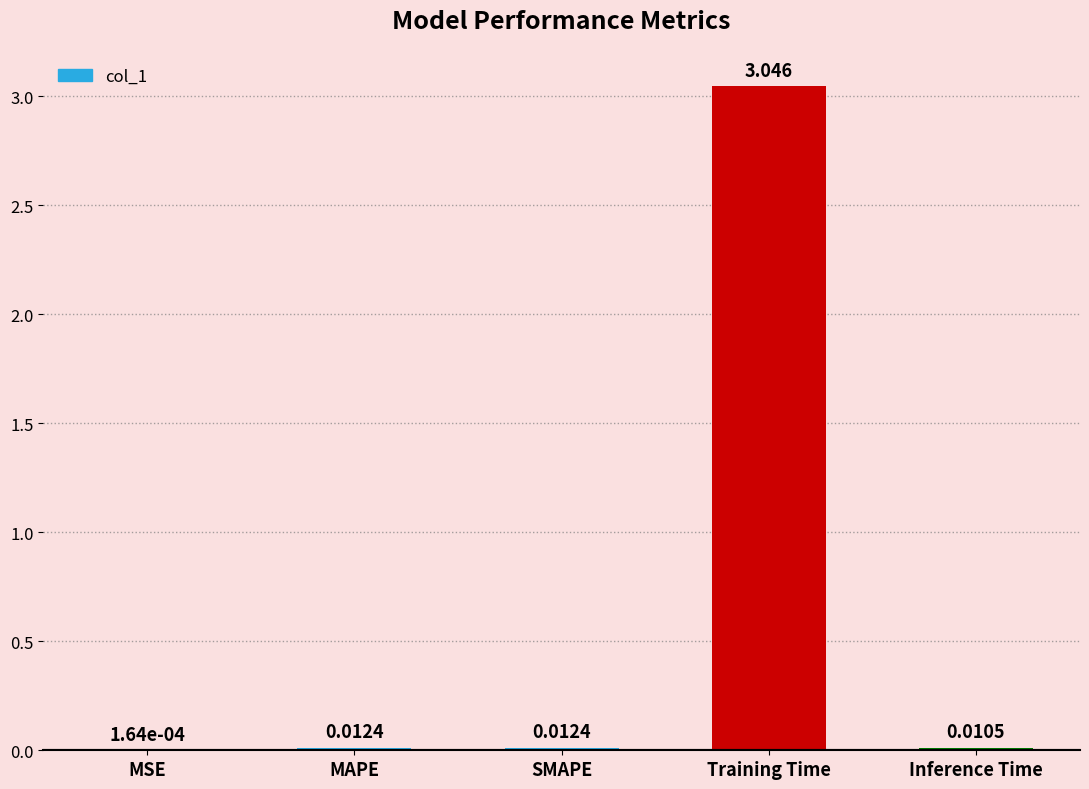

Which label corresponds to the largest value in the chart?

Training Time